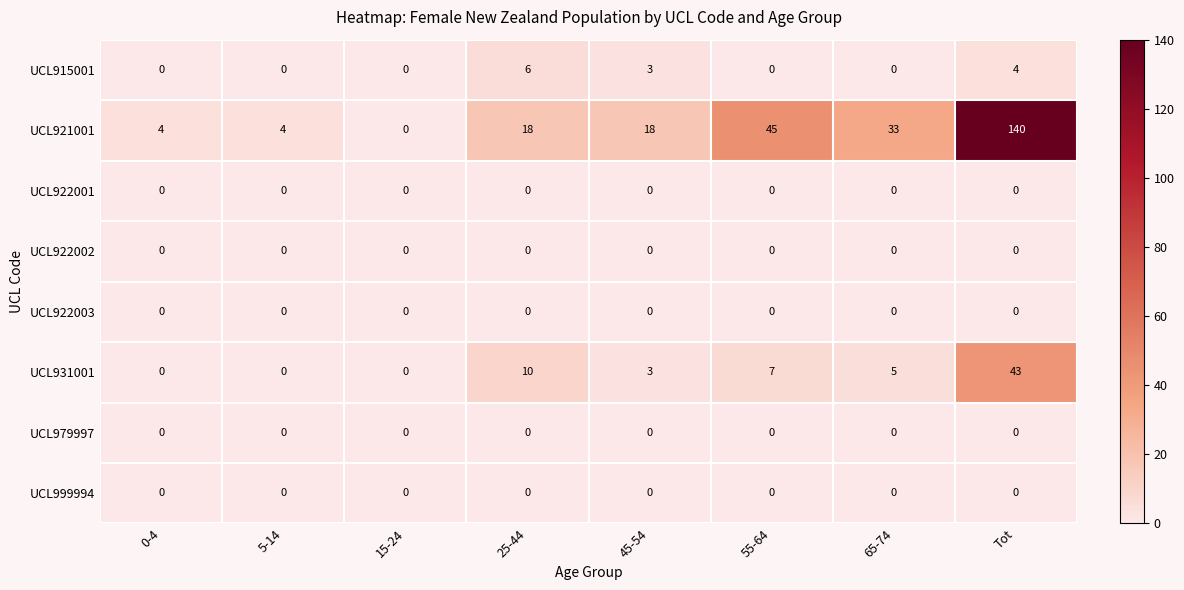

The UCL915001 series shows 4 at Tot. True or false?

True